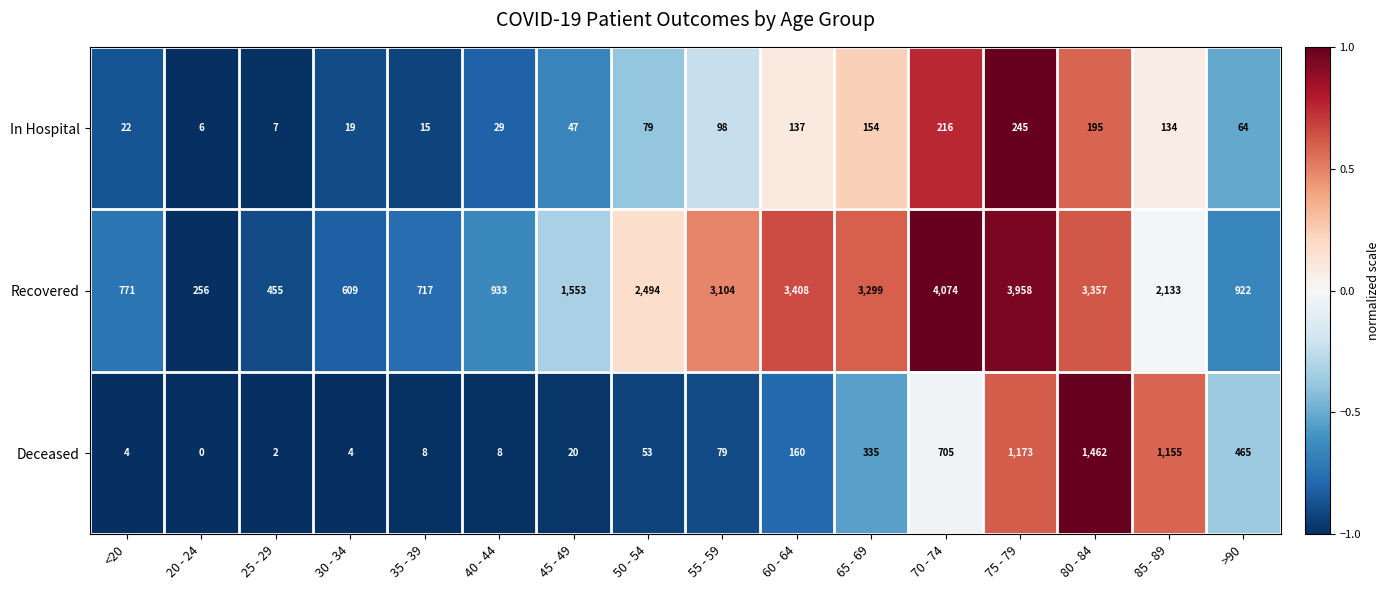

What is the average value of the Recovered series?

2003